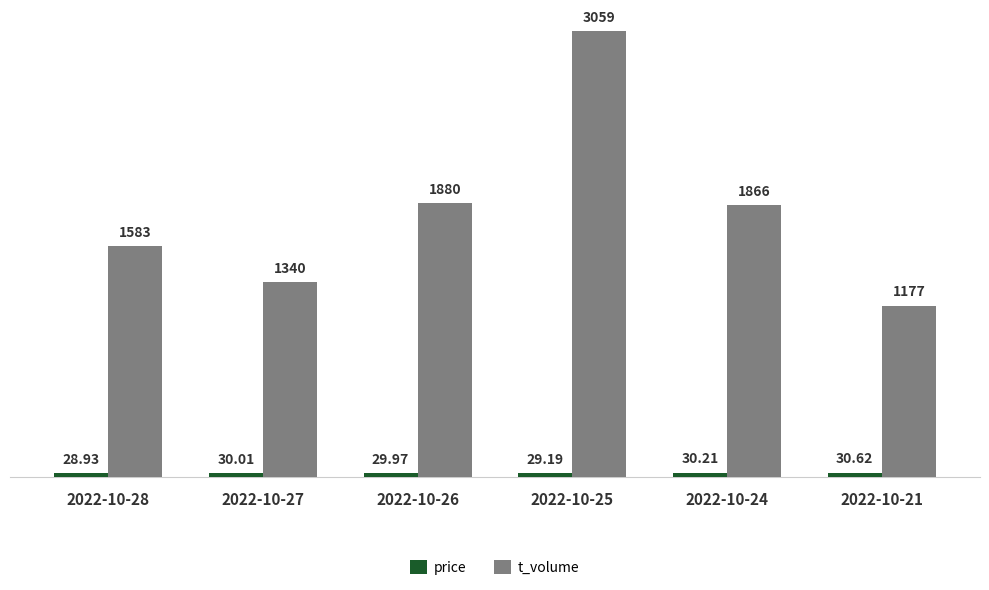

At how many categories does at least one series exceed 1812?

3